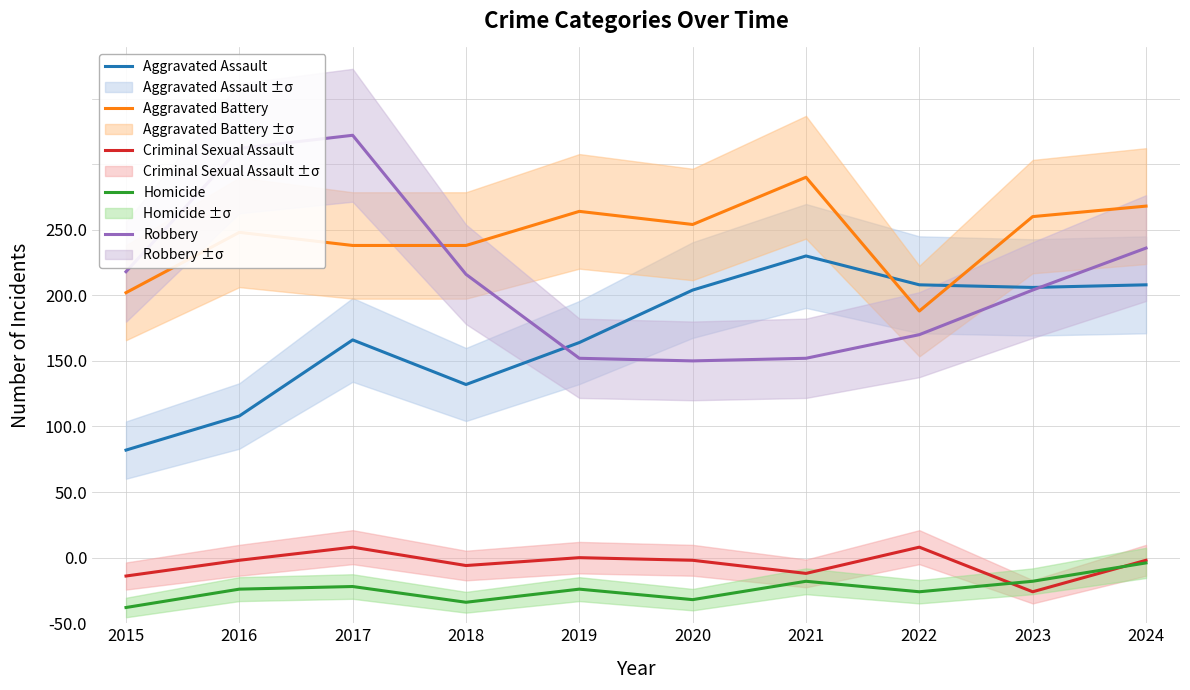

What is the value of the Aggravated Assault point at the 2nd from the left?

79